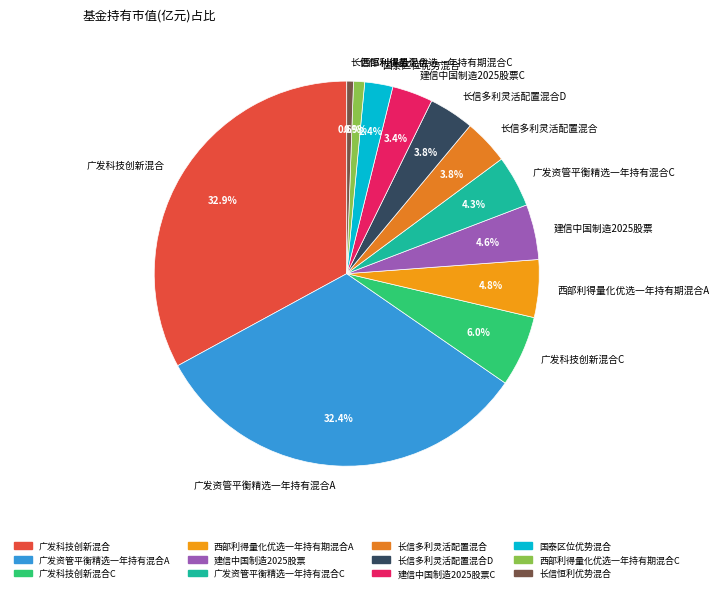

Does 建信中国制造2025股票 account for over 50% of the chart?

No